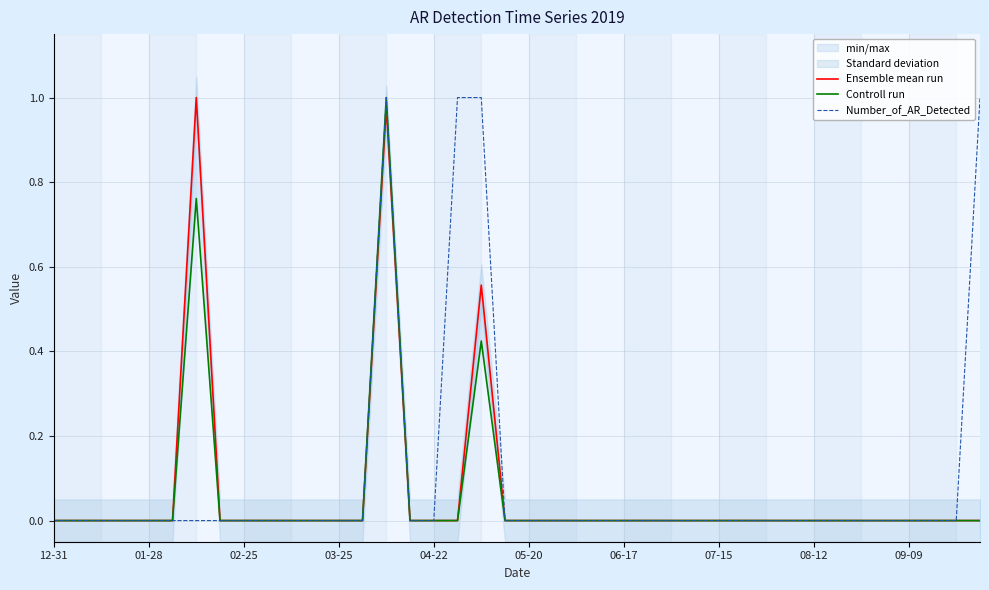

The value of Ensemble mean run at 34 is 0.0. True or false?

True